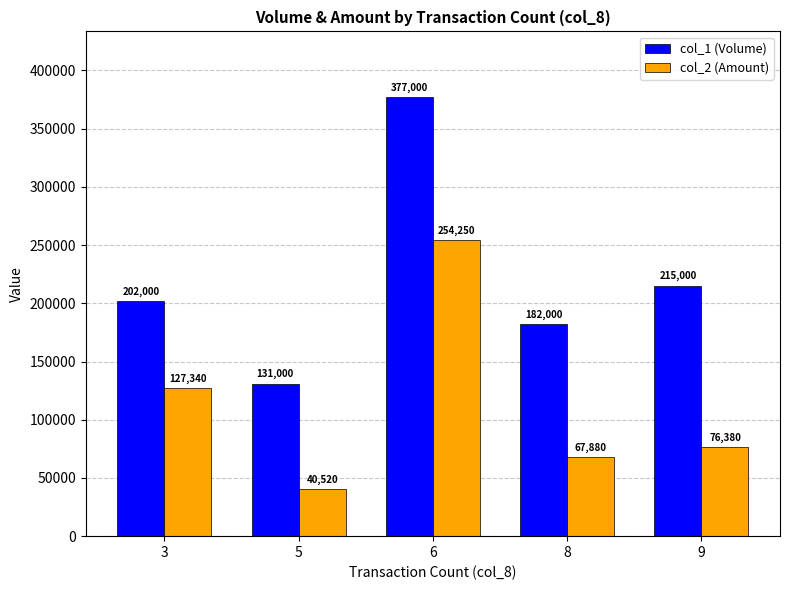

Is it true that col_2 (Amount) equals 51004 at 3?

False